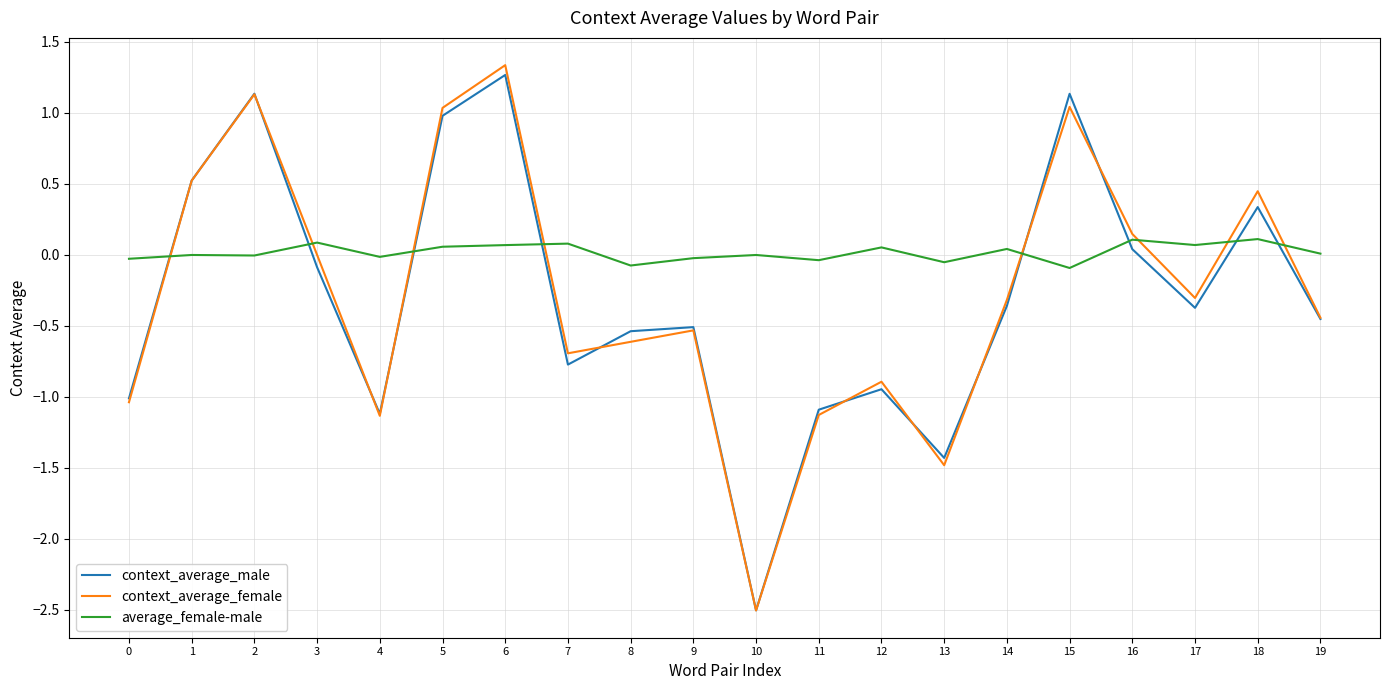

Is this an area chart (filled region under the line)?

No